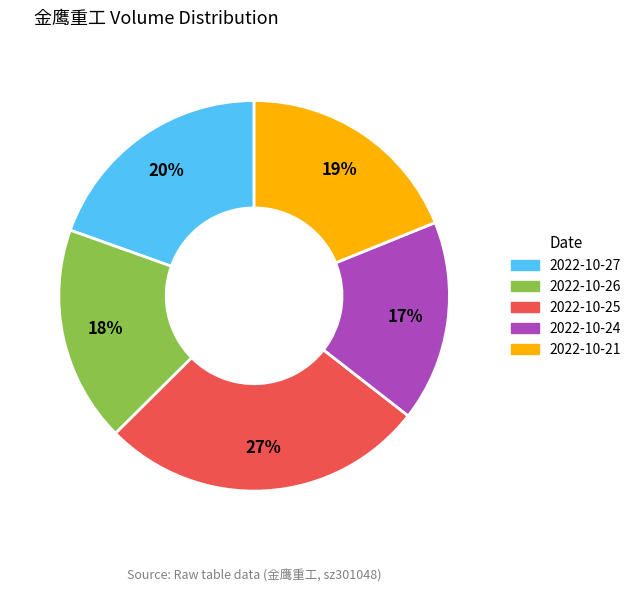

What percentage is the 2022-10-25 slice, to the nearest percent?

27%